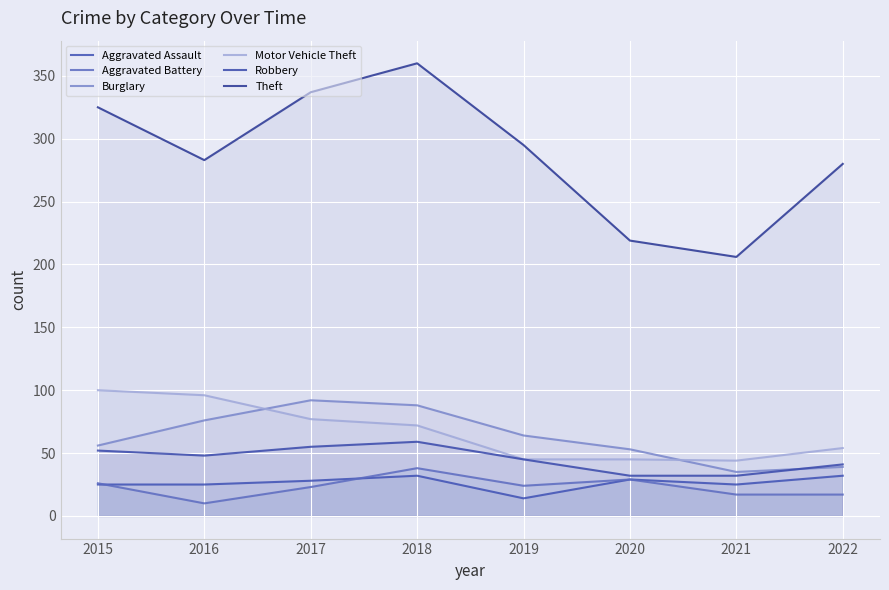

Does the chart display data point markers on the line(s)?

No